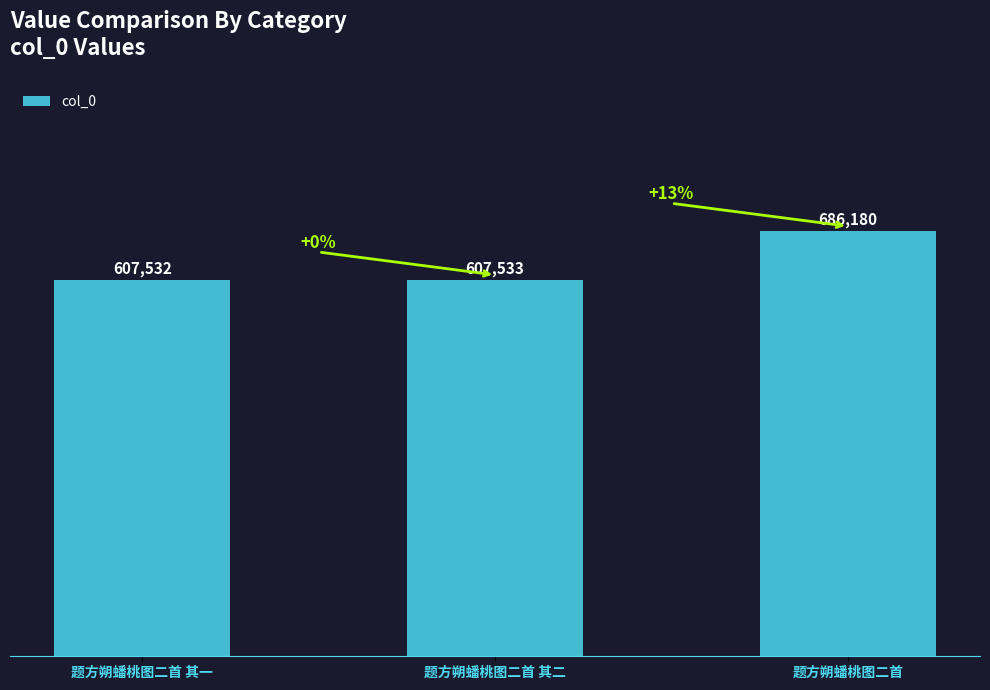

Rank the categories by value from lowest to highest.

题方朔蟠桃图二首 其一, 题方朔蟠桃图二首 其二, 题方朔蟠桃图二首